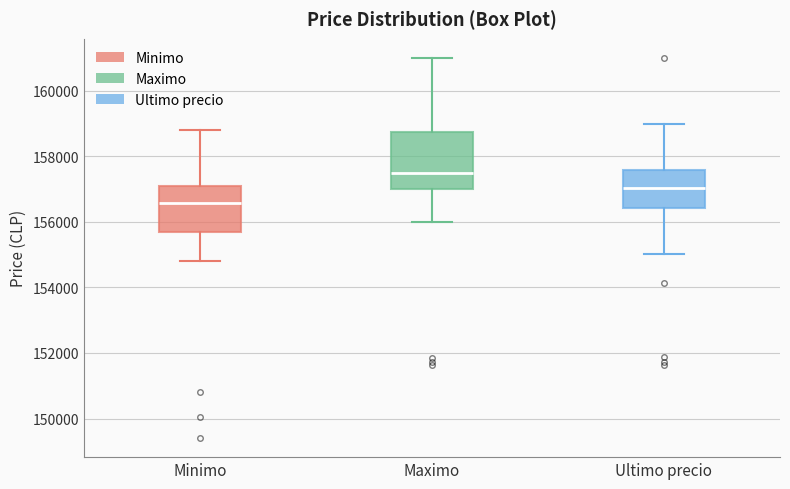

Where is the lower edge of the box for Maximo on the y-axis? The values are not printed on the chart, so give them approximately, as read against the axis.

157000